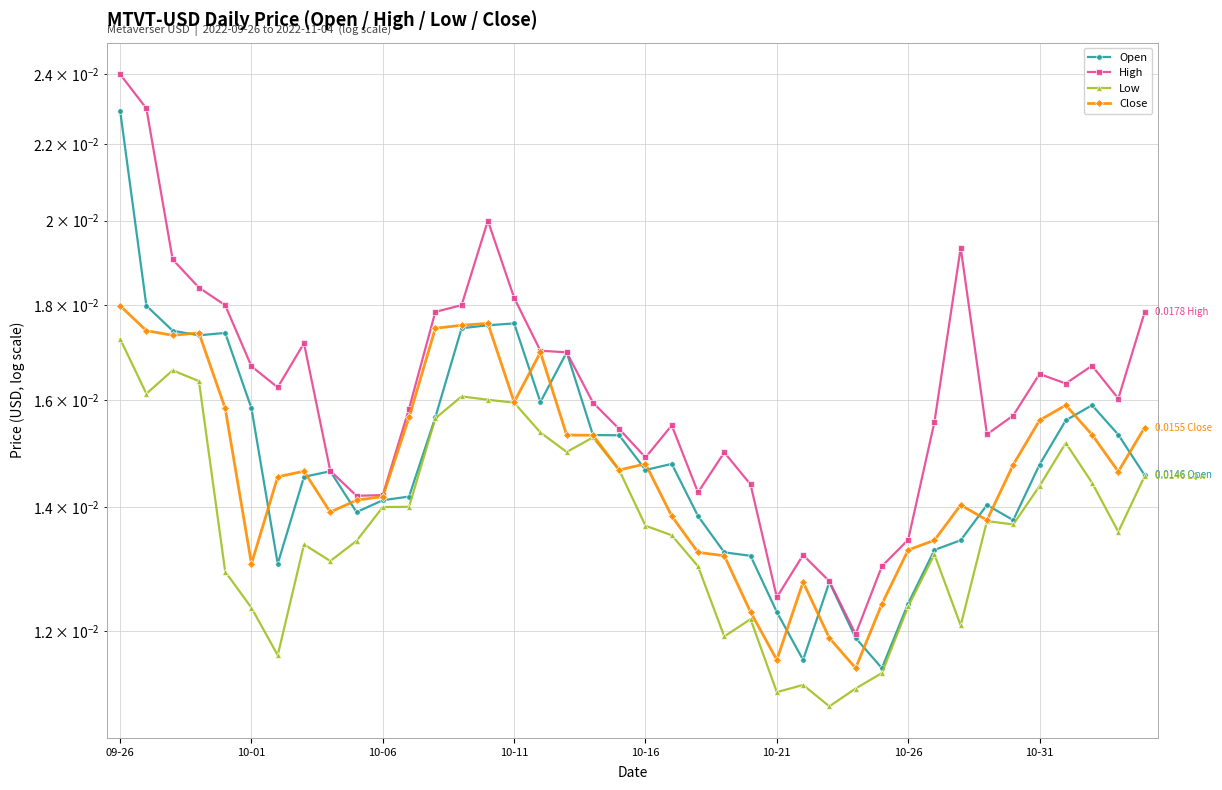

Is it true that Close equals 0.0 at 22?

False